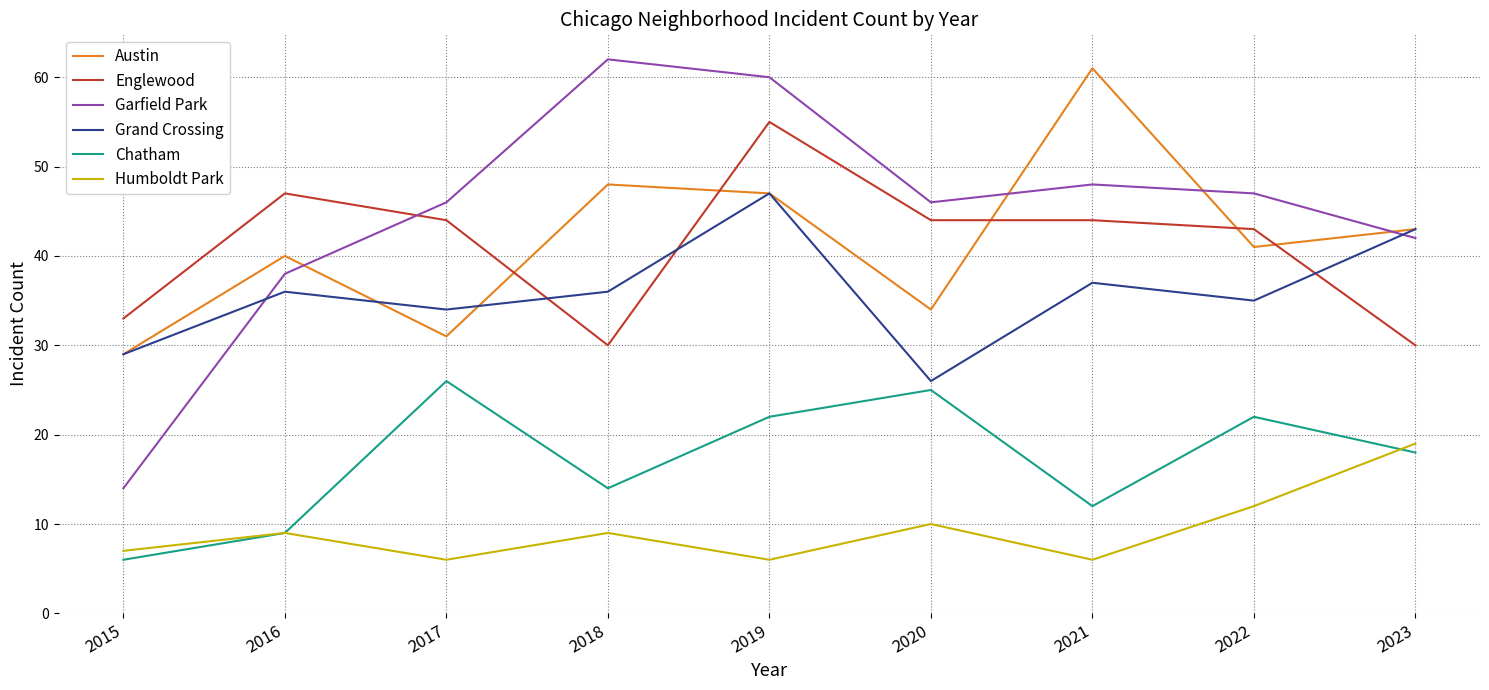

Reading right to left, transcribe all the data shown in this chart.

Austin: 43	41	61	34	47	48	31	40	29
Englewood: 30	43	44	44	55	30	44	47	33
Garfield Park: 42	47	48	46	60	62	46	38	14
Grand Crossing: 43	35	37	26	47	36	34	36	29
Chatham: 18	22	12	25	22	14	26	9	6
Humboldt Park: 19	12	6	10	6	9	6	9	7